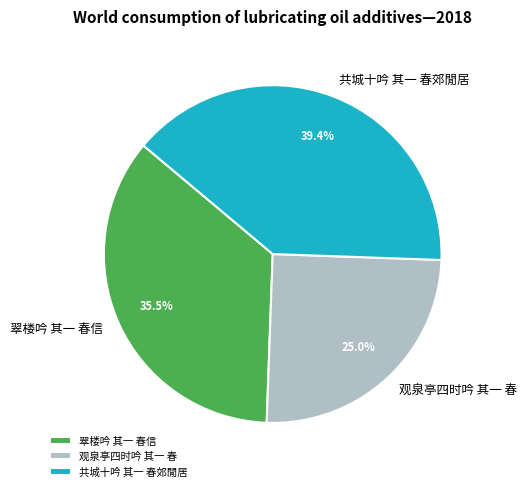

Between 翠楼吟 其一 春信 and 观泉亭四时吟 其一 春, which is larger?

翠楼吟 其一 春信